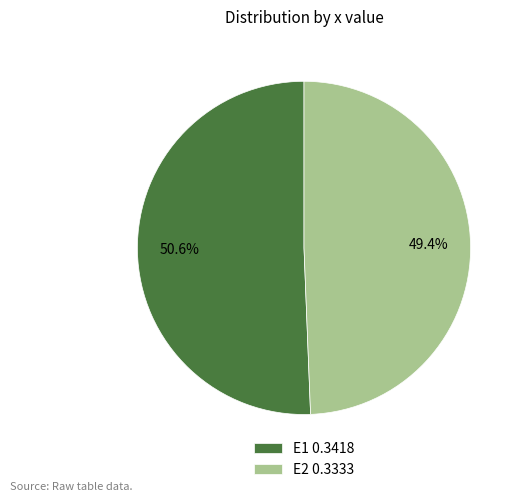

Is it true that E1 is 41% of the pie?

False